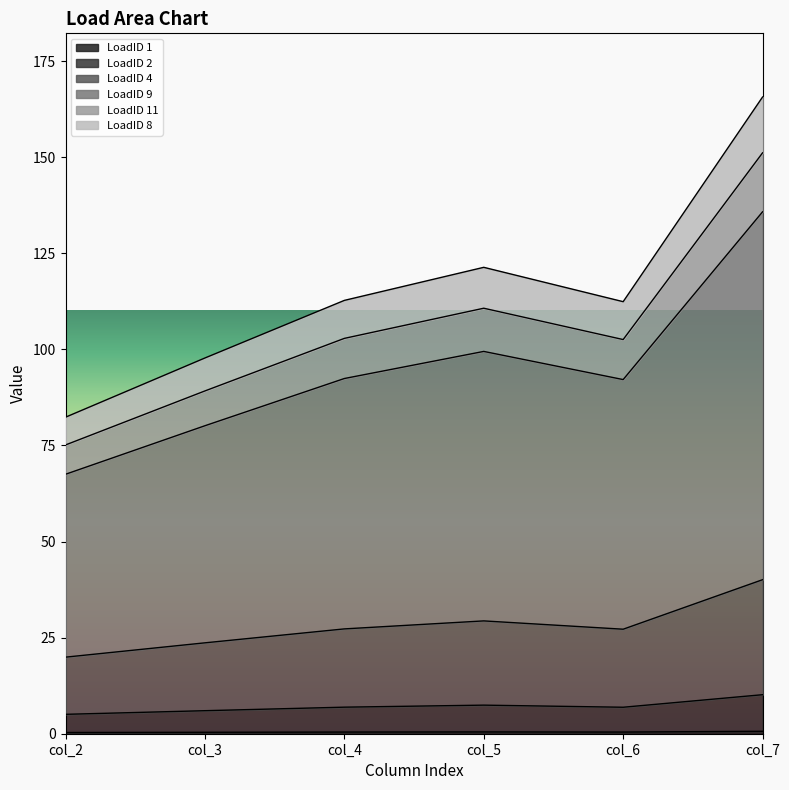

At which category is the sum across all series the highest?

col_7